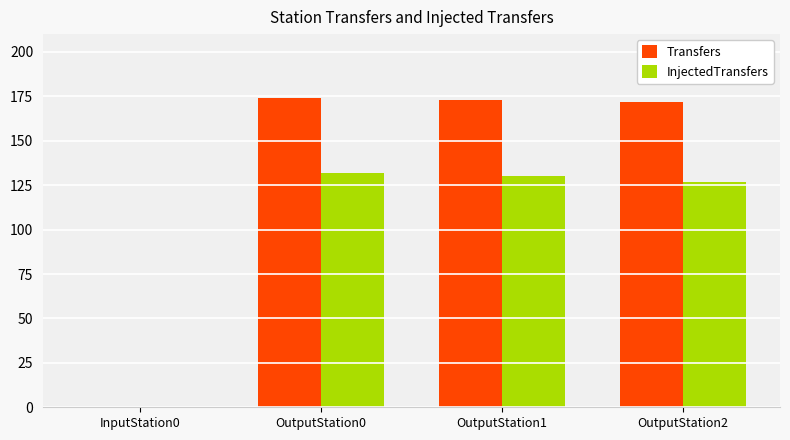

At which label does Transfers first exceed 173?

OutputStation0